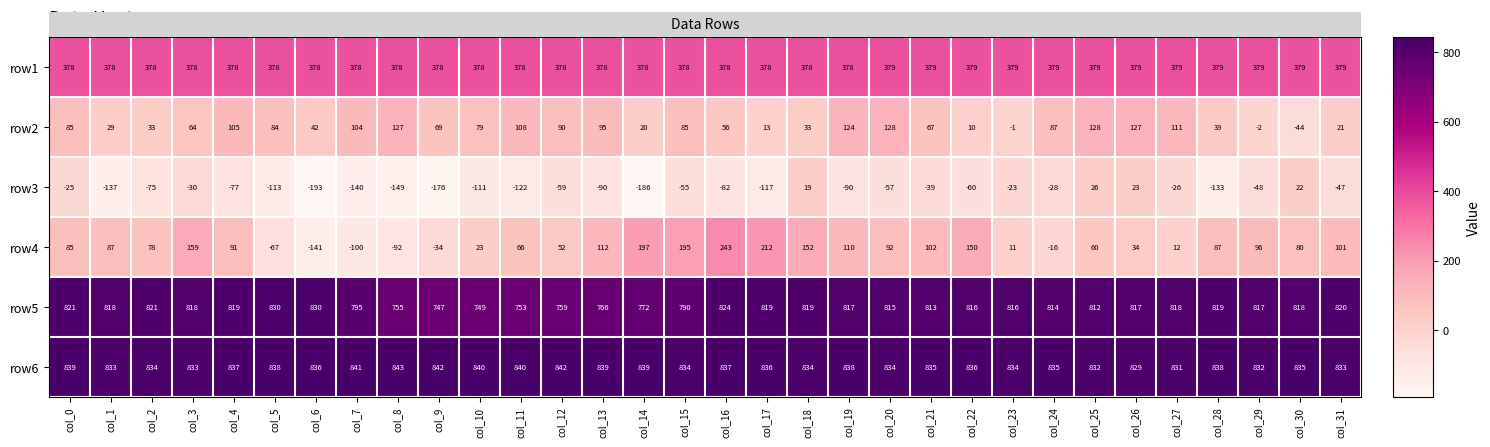

Read the row1 value at col_4.

378